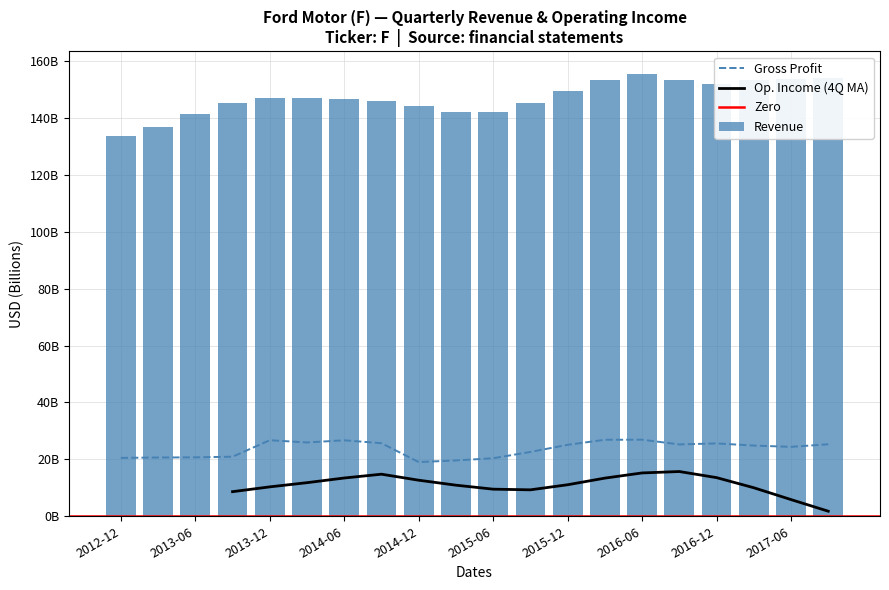

What is the minimum value for Gross Profit?

19.1